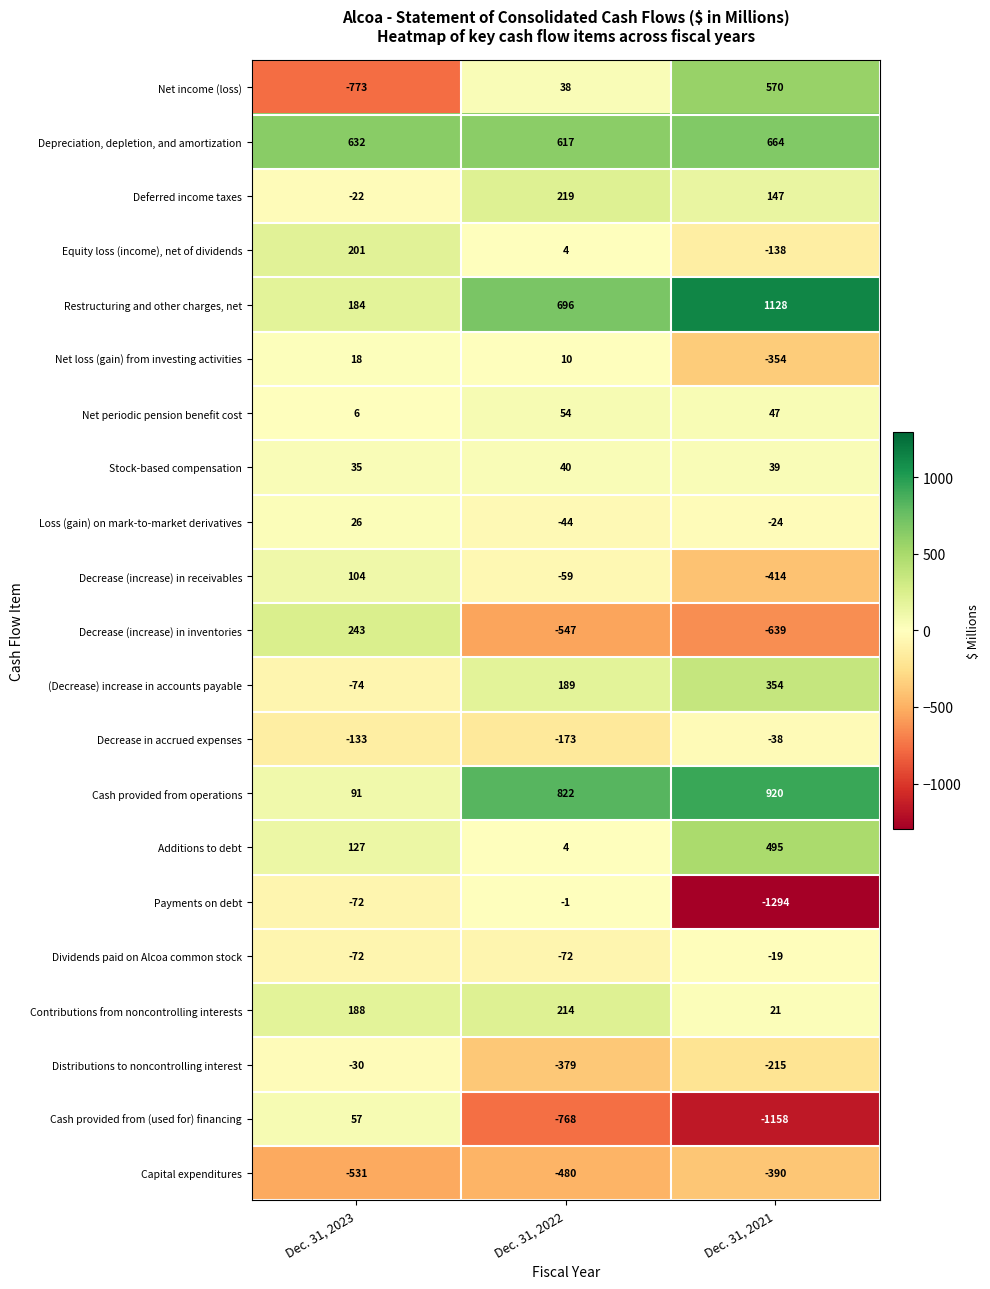

What is the highest value of the Net loss (gain) from investing activities series?

18